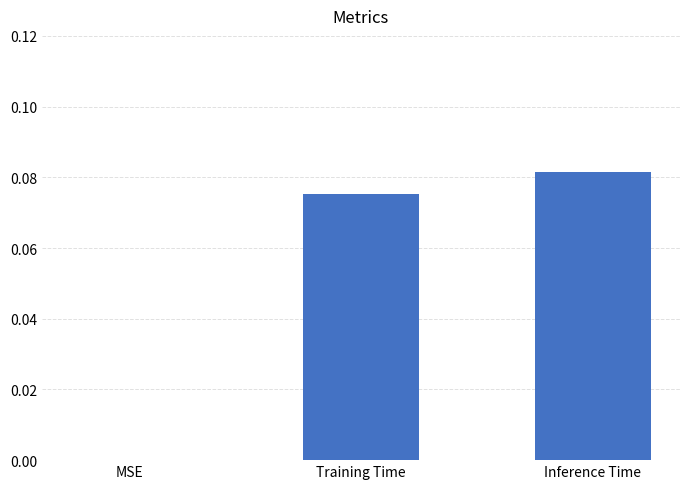

Is it true that the value at MSE is 0.0?

True